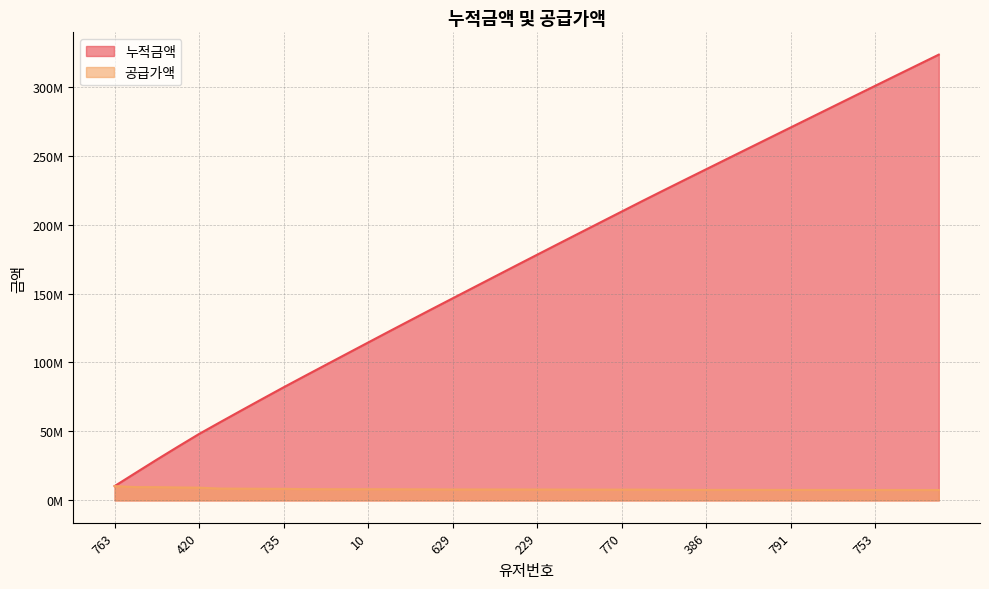

Reading left to right, transcribe all the data shown in this chart.

누적금액: 763=10370000	252=20004000	944=29598000	613=38975000	420=48198000	335=56758000	678=65241000	227=73661000	735=82022000	29=90191000	513=98308000	434=106410000	10=114506000	724=122589000	885=130612000	832=138608000	629=146532000	182=154456000	527=162375000	473=170288000	229=178166000	419=186022000	469=193851000	975=201657000	770=209461000	97=217263000	414=224938000	596=232560000	386=240147000	967=247733000	523=255313000	250=262886000	791=270453000	676=278014000	265=285572000	840=293127000	753=300658000	700=308188000	998=315692000	804=323191000
공급가액: 763=10370000	252=9634000	944=9594000	613=9377000	420=9223000	335=8560000	678=8483000	227=8420000	735=8361000	29=8169000	513=8117000	434=8102000	10=8096000	724=8083000	885=8023000	832=7996000	629=7924000	182=7924000	527=7919000	473=7913000	229=7878000	419=7856000	469=7829000	975=7806000	770=7804000	97=7802000	414=7675000	596=7622000	386=7587000	967=7586000	523=7580000	250=7573000	791=7567000	676=7561000	265=7558000	840=7555000	753=7531000	700=7530000	998=7504000	804=7499000